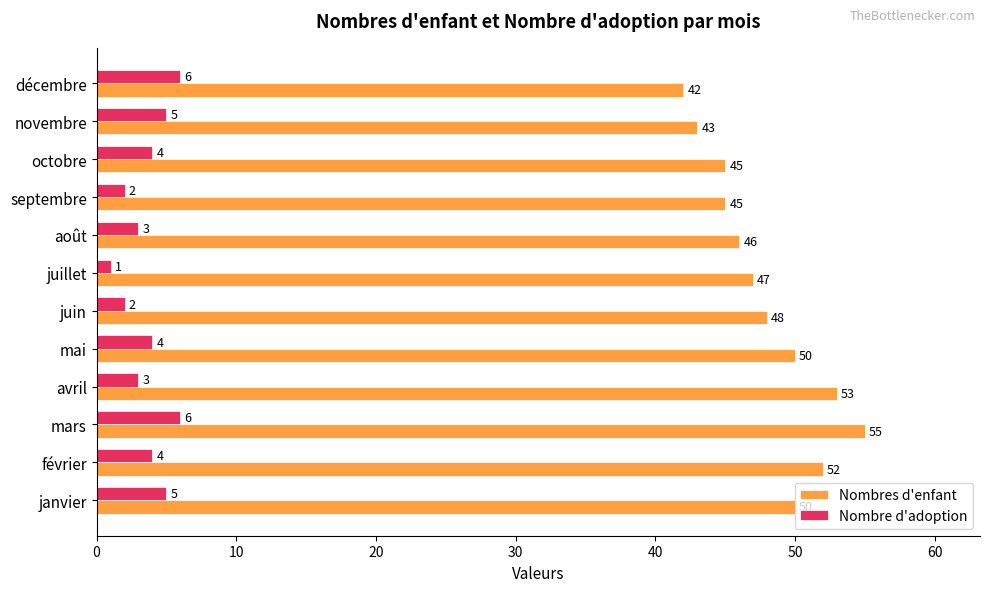

Which series has the largest range (max minus min)?

Nombres d'enfant